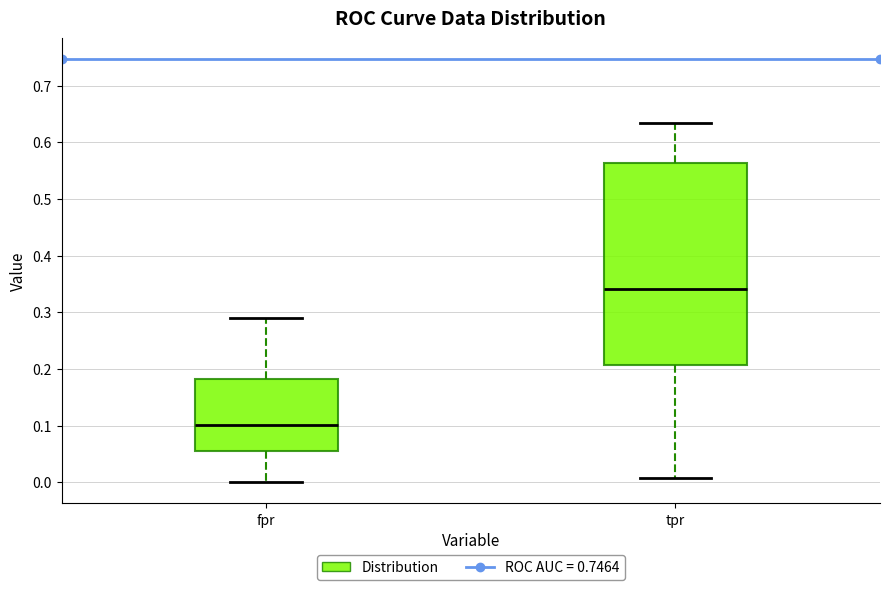

Which box is the tallest, from its lower edge to its upper edge?

tpr